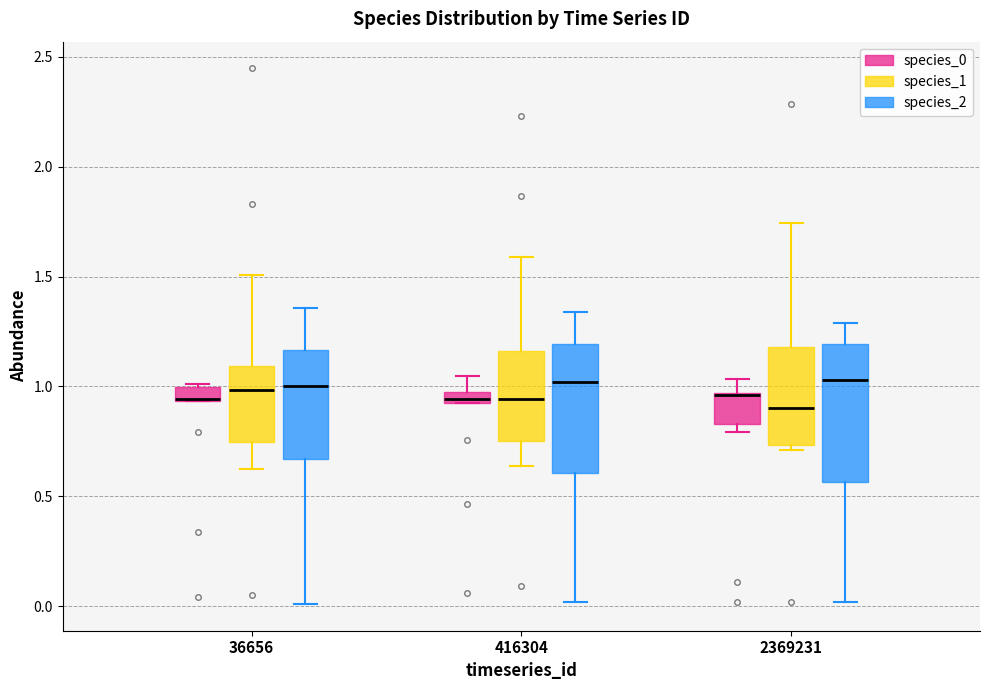

Where is the lower edge of the box for 416304 (species_2) on the y-axis? The values are not printed on the chart, so give them approximately, as read against the axis.

0.60